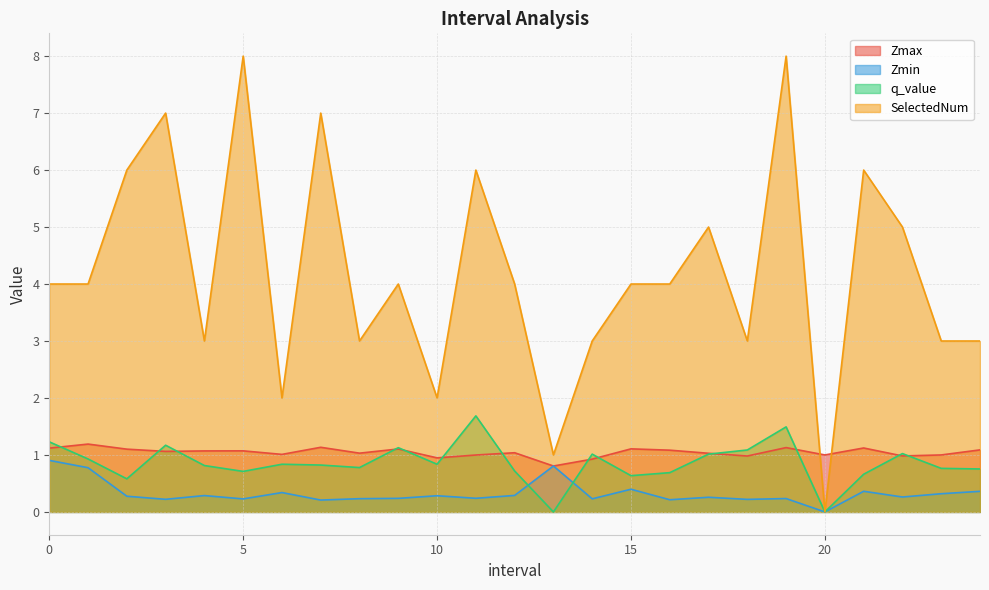

What is the greatest value displayed?

8.0